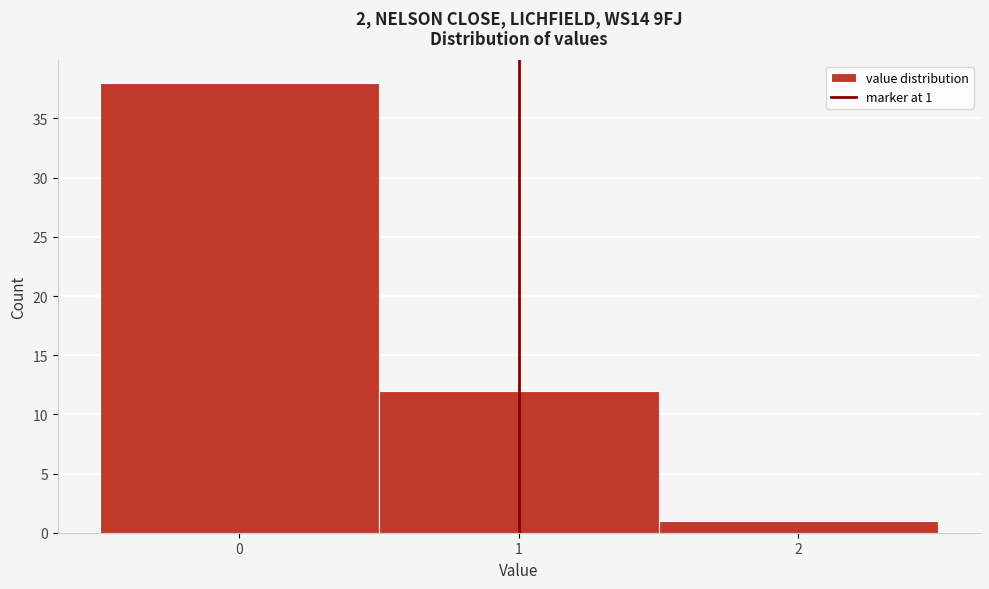

Which range on the x-axis has the tallest bar?

-0.5 to 0.5